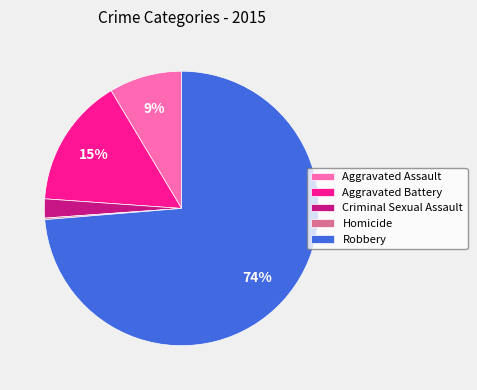

What is the ratio of the value at Aggravated Assault to the value at Robbery?

0.1